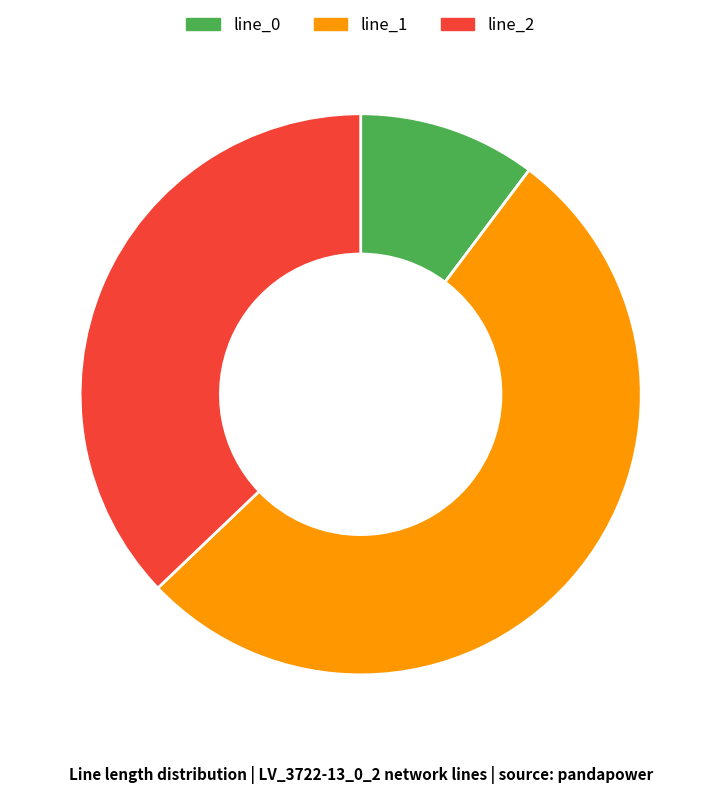

How many slices are in this pie chart?

3